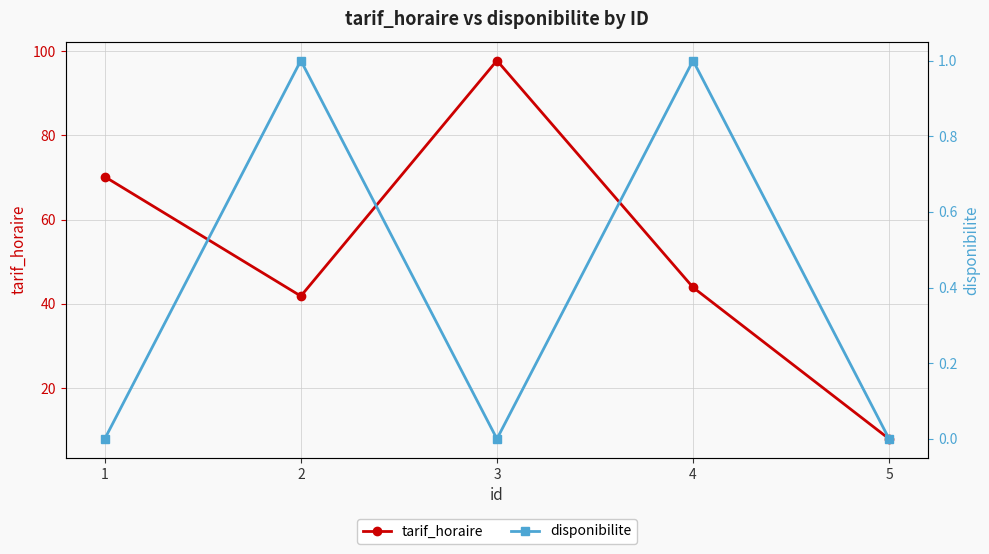

True or false: disponibilite and tarif_horaire cross at least once.

False